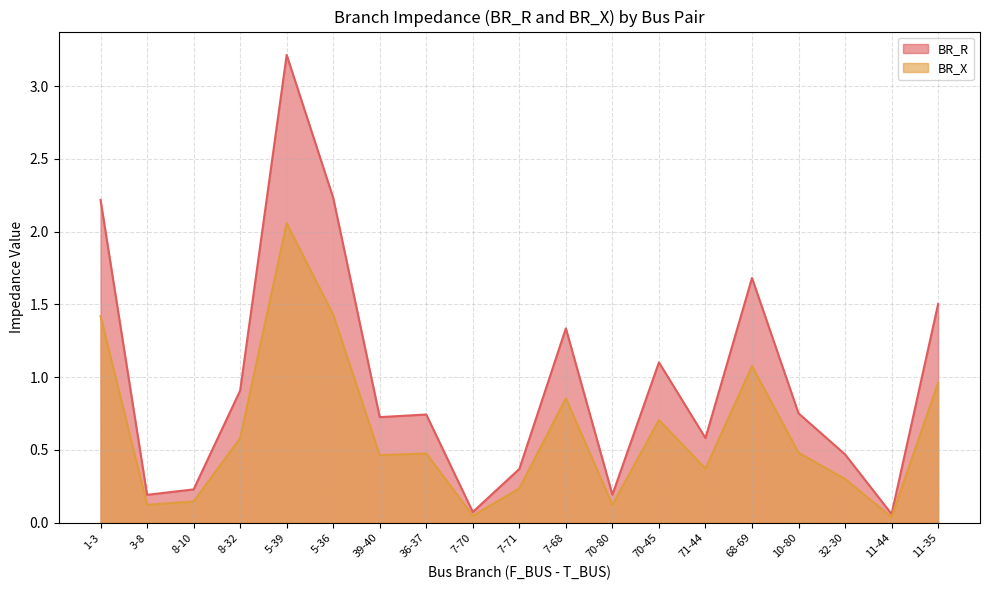

What is the label of the 7th point from the right?

70-45